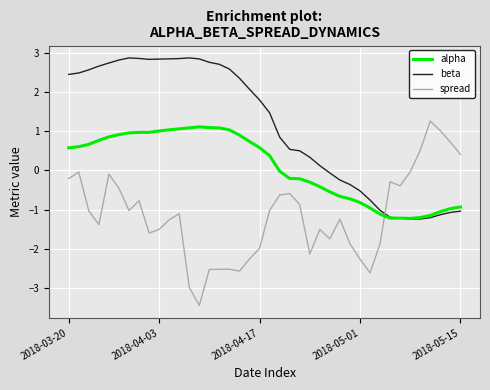

List the series in order of their overall mean, highest first.

beta, alpha, spread